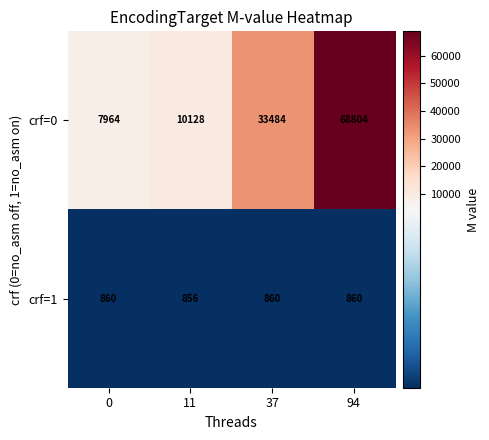

At which label is crf=0 closest to 38384?

37